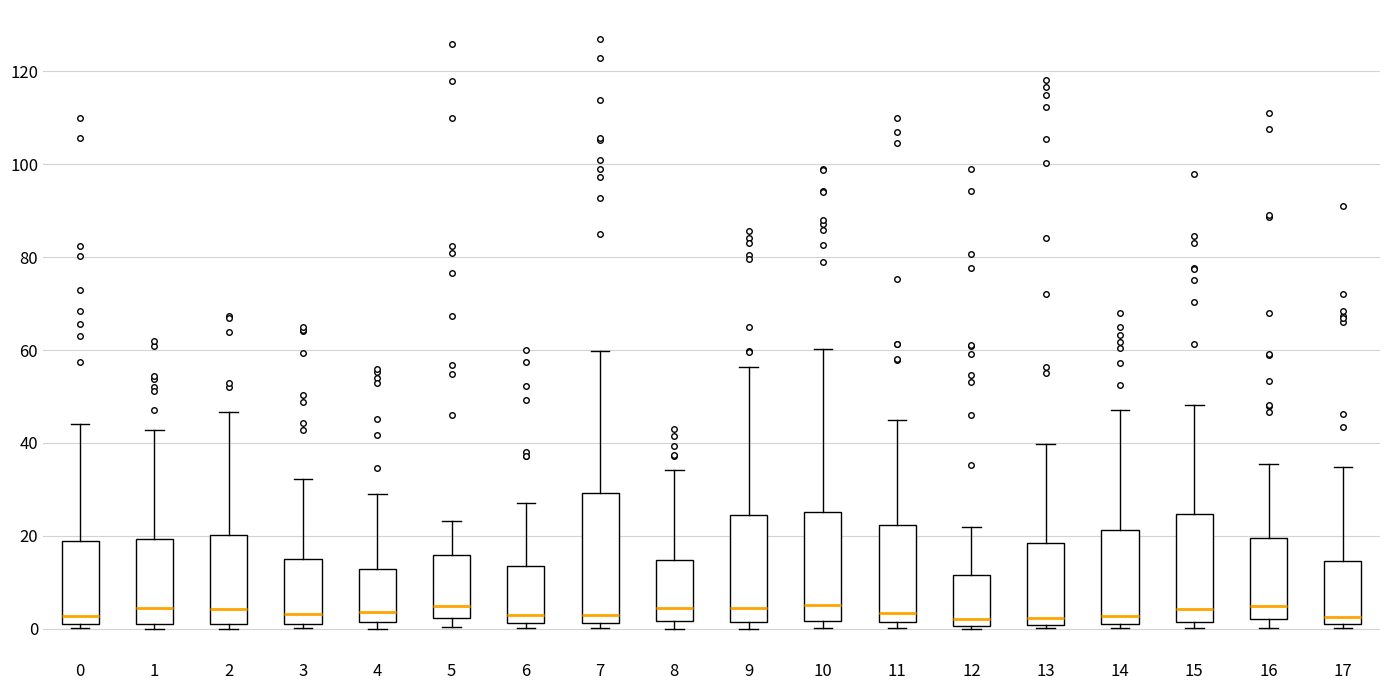

Which box is the tallest, from its lower edge to its upper edge?

7